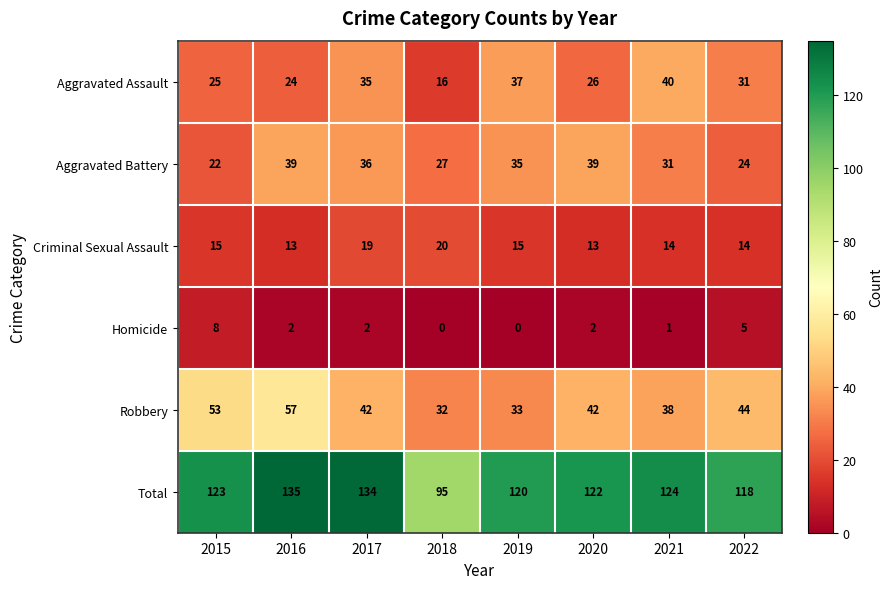

What is the average value of the Aggravated Assault series?

29